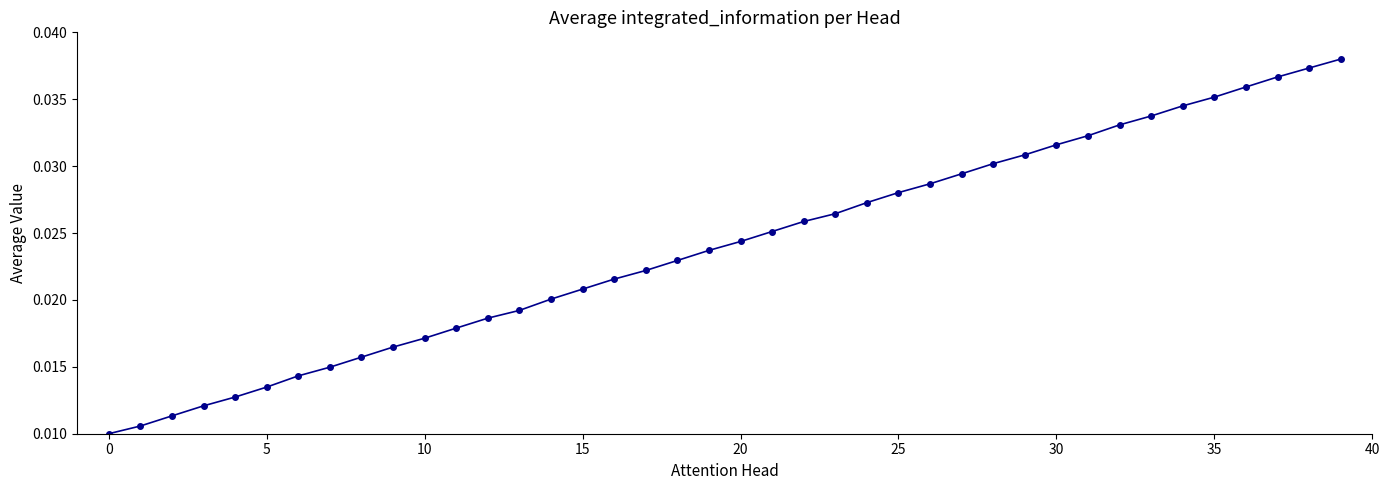

What is the sum of all values?

1.0